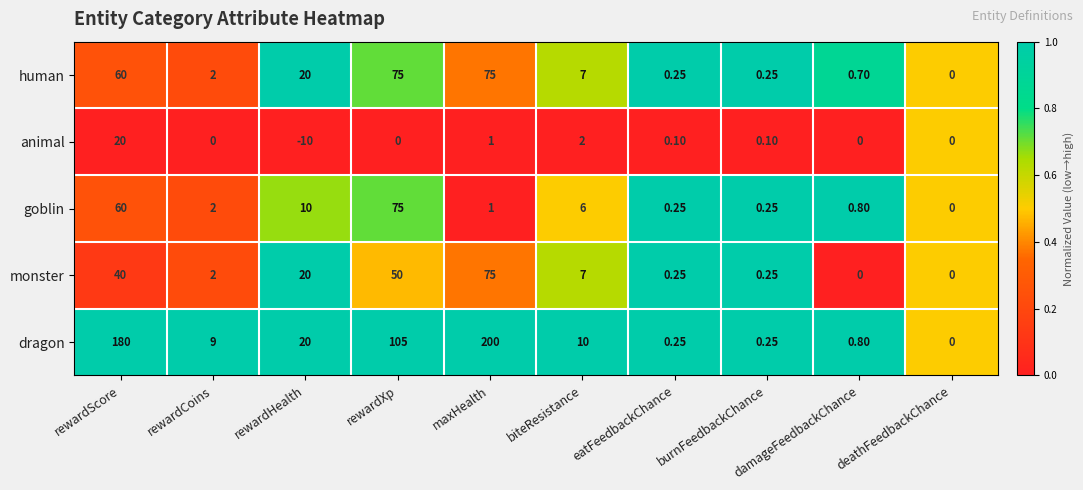

What is the spread (max minus min) of values at damageFeedbackChance?

0.8